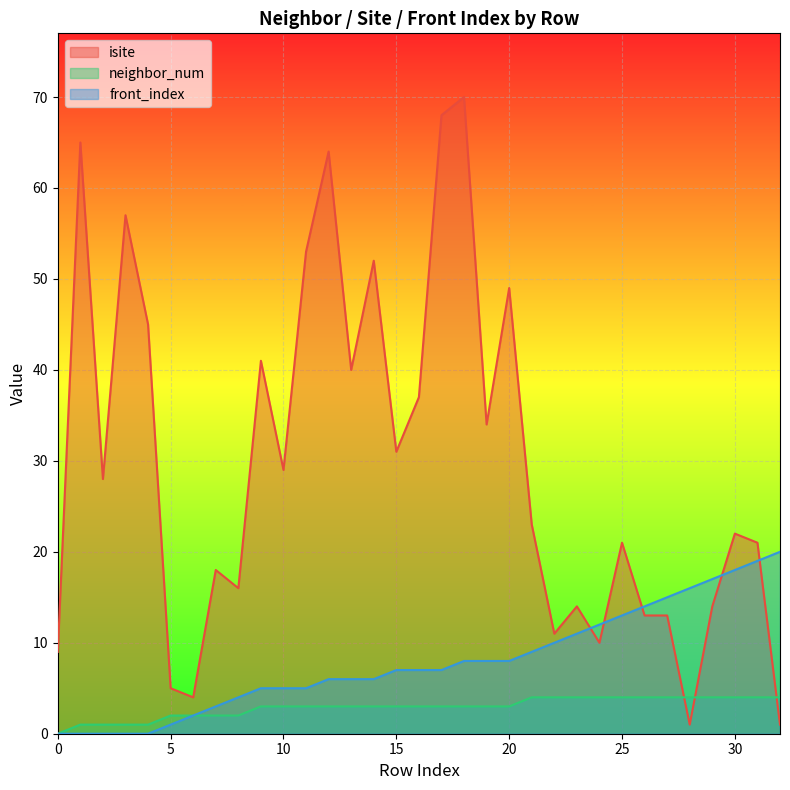

How many lines are shown in the chart?

3